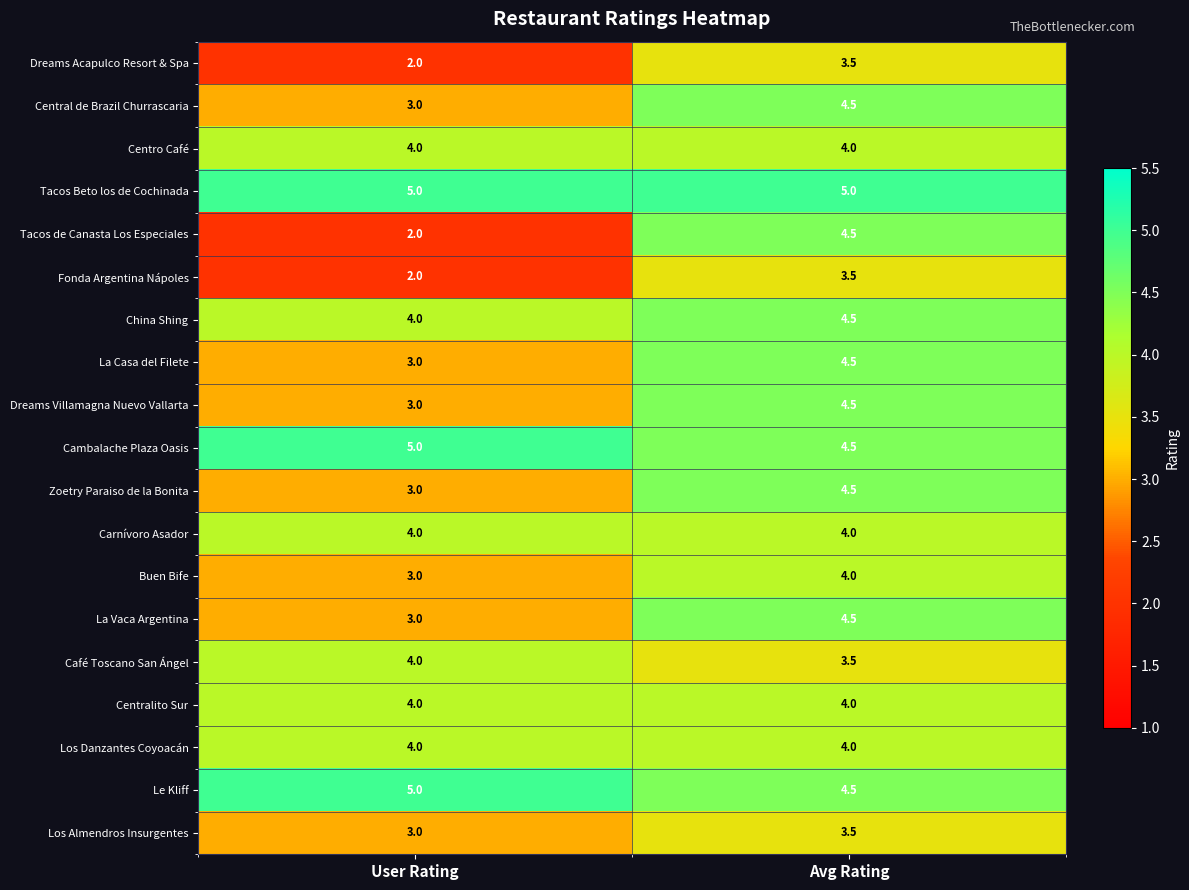

What is the sum of all Fonda Argentina Nápoles values?

5.5